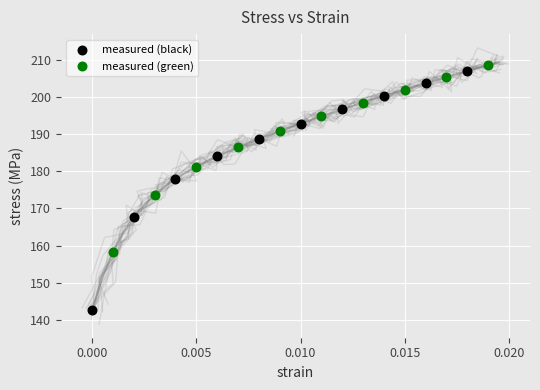

Which series contains the lowest Y value?

measured (black)